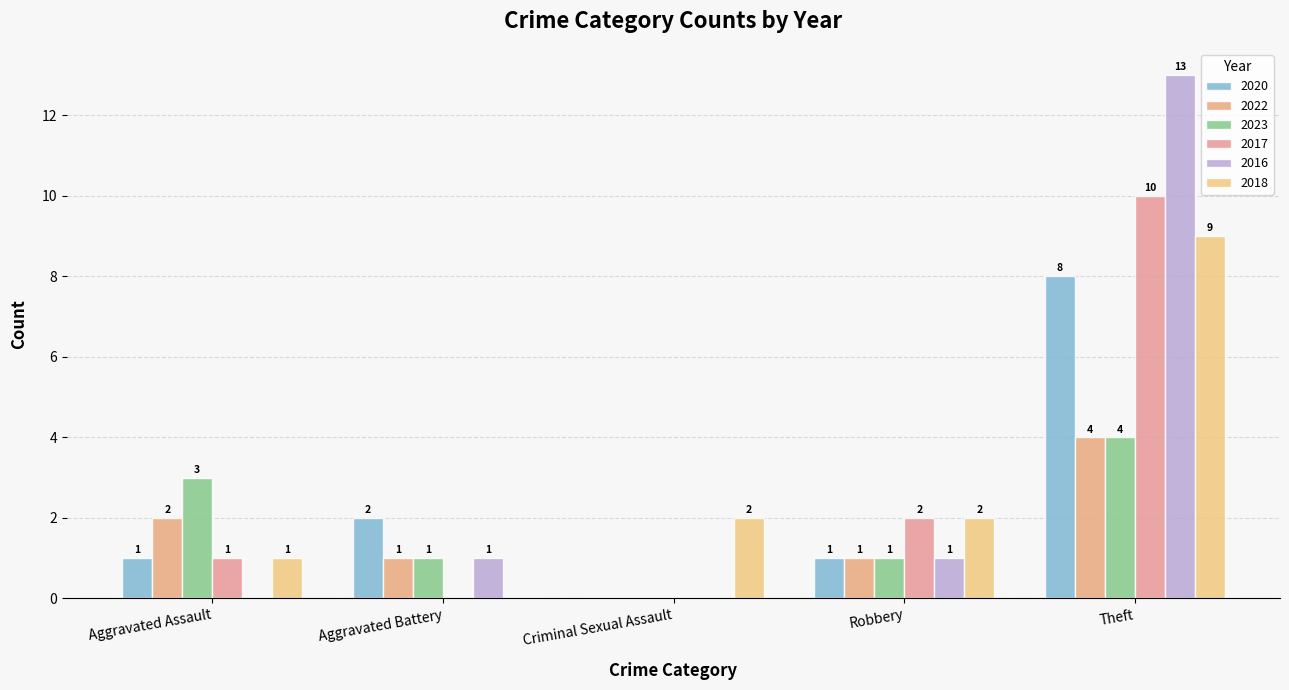

What is the value of the 2017 bar at the 5th from the left?

10